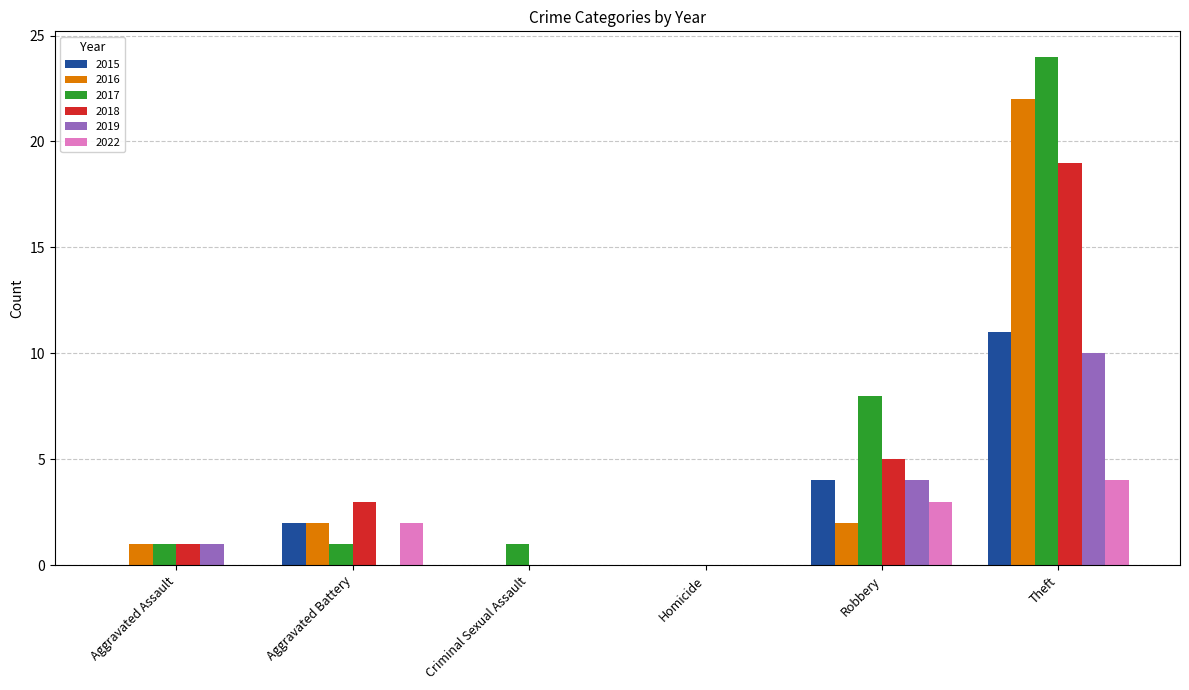

What is the spread (max minus min) of values at Aggravated Battery?

3